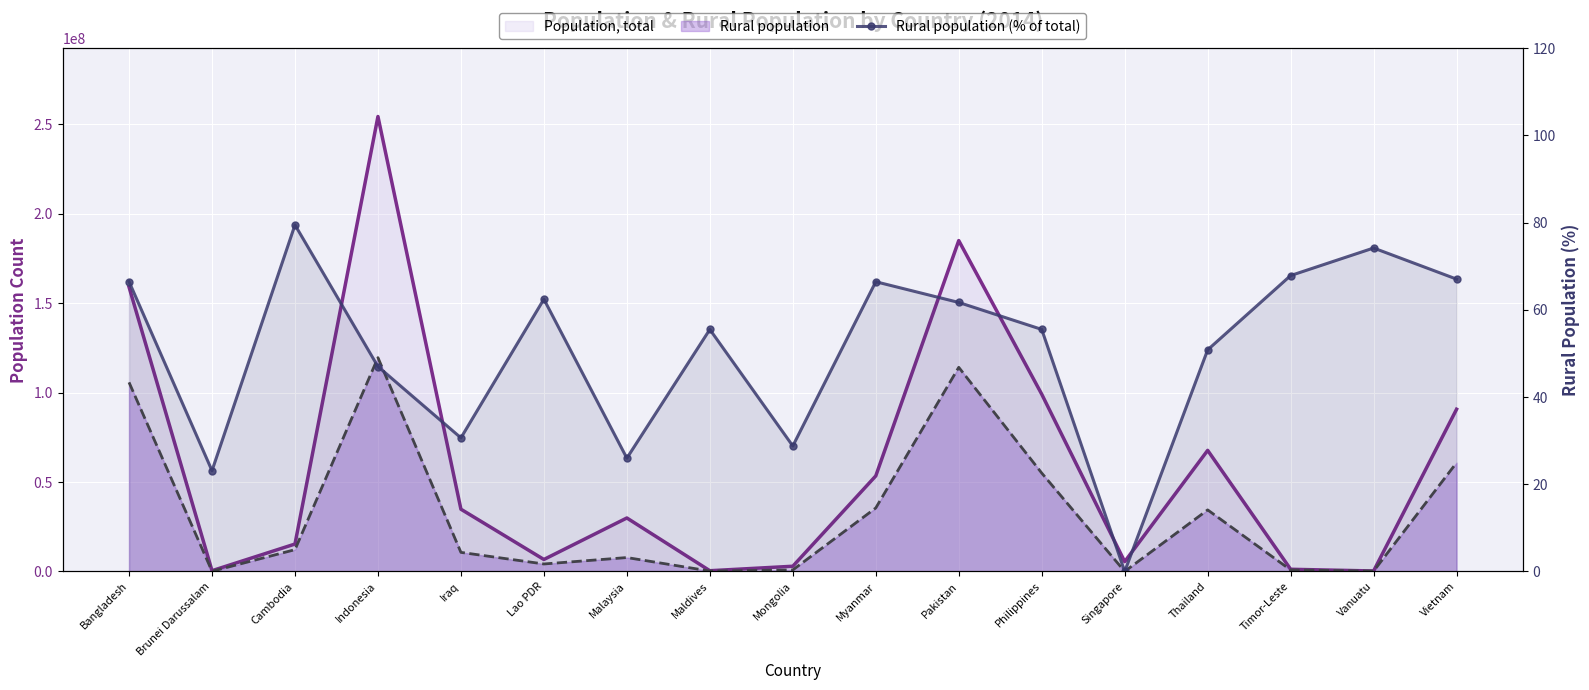

What is the difference between the second highest and minimum values?

74.2